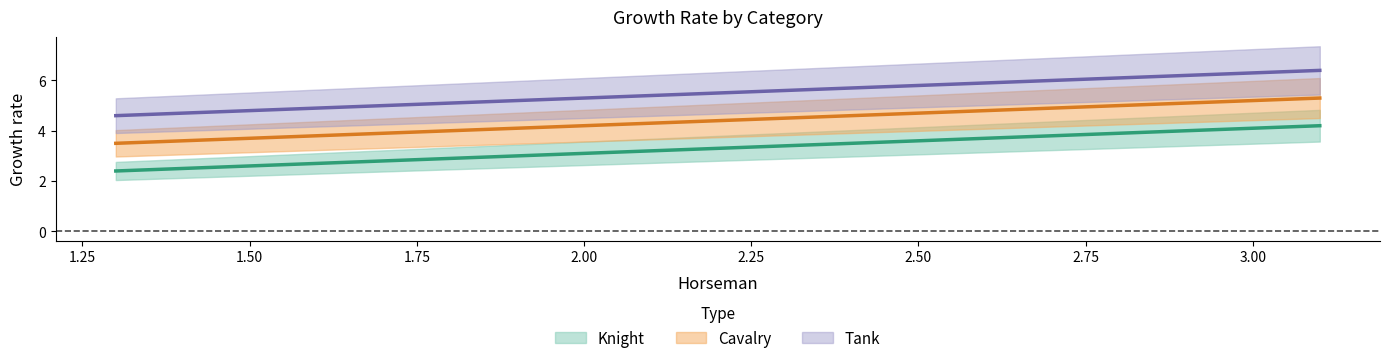

List the series in order of their peak value, highest first.

Tank, Cavalry, Knight